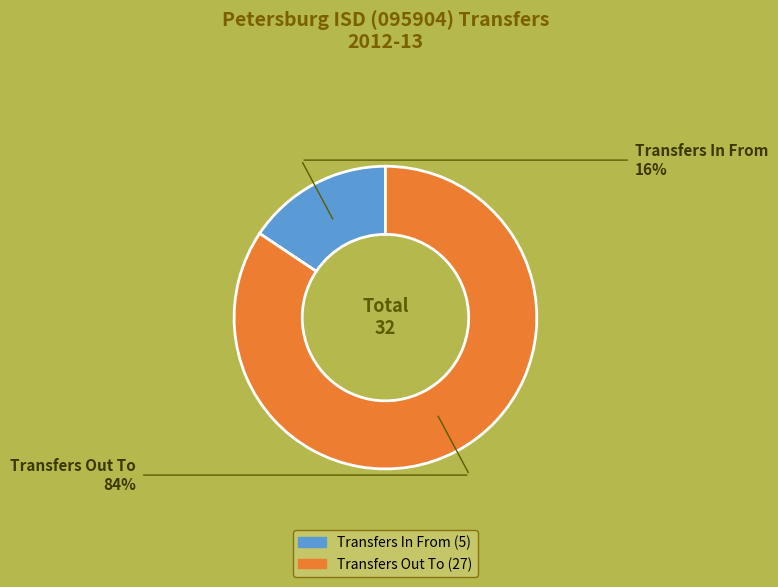

Which has a higher value, Transfers In From or Transfers Out To?

Transfers Out To